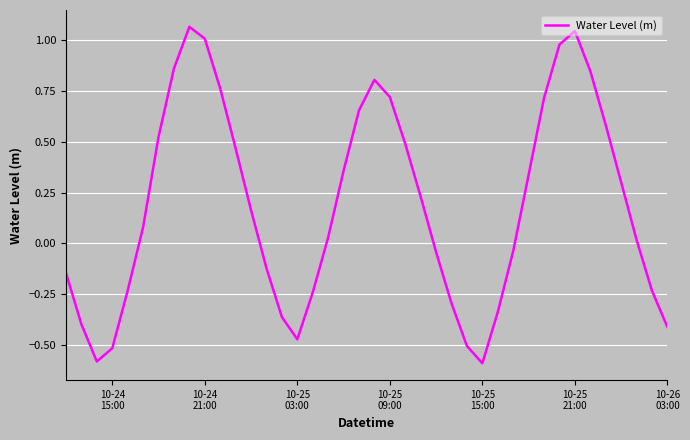

What is the difference between the maximum and minimum values?

1.7